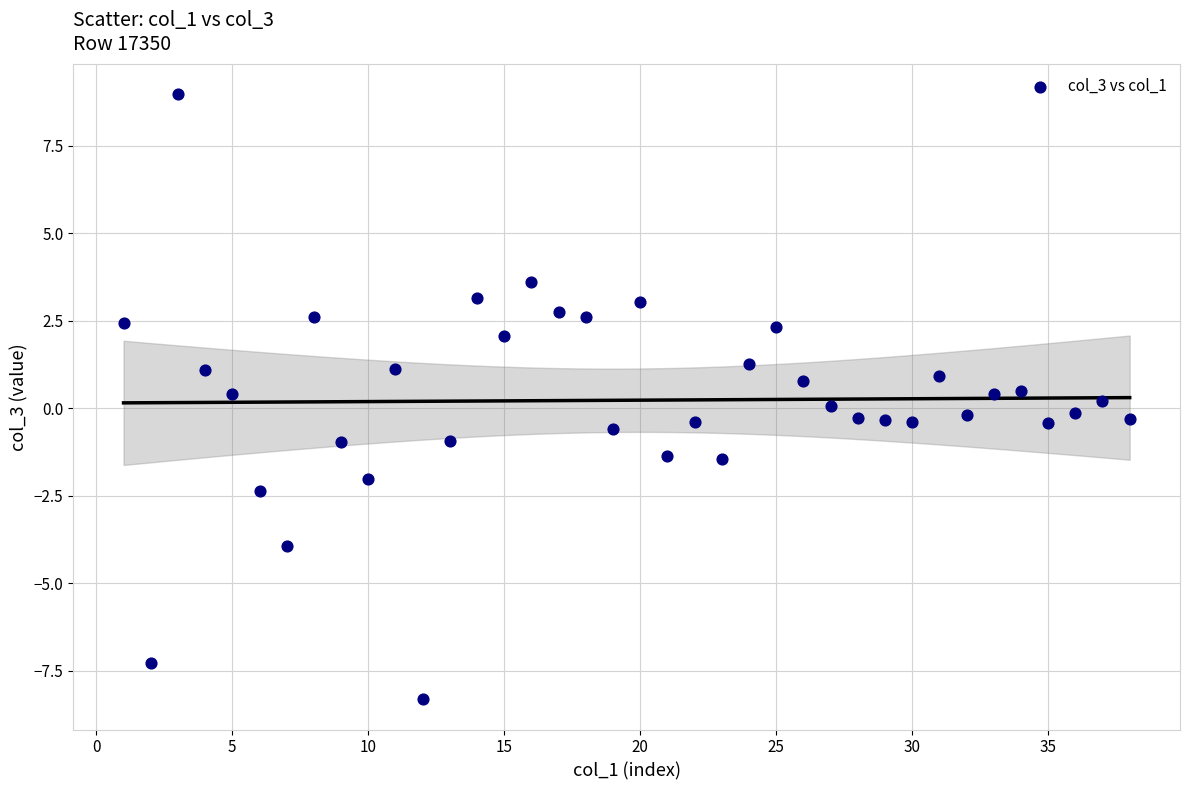

What is the range of Y values (max minus min)?

17.3